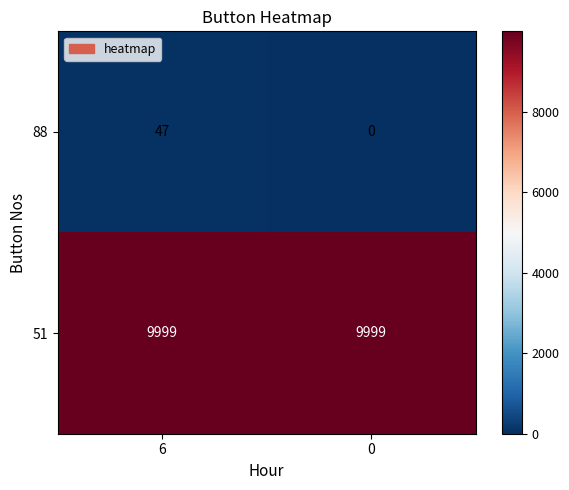

What is the spread (max minus min) of values at 6?

9952